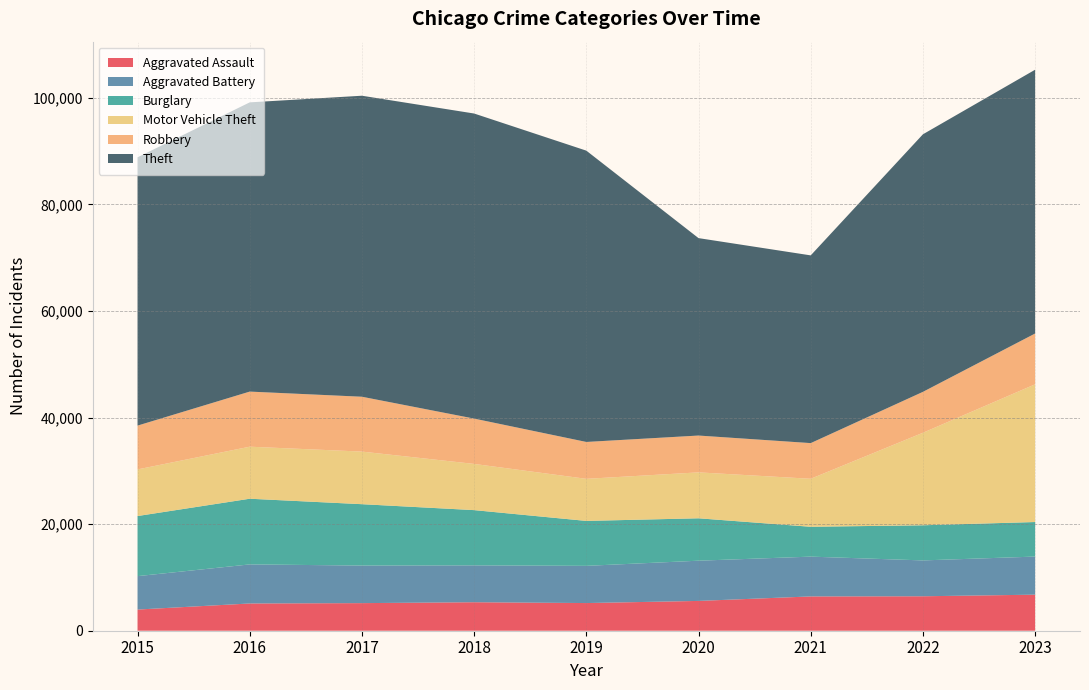

Reading right to left, extract all data points from this chart.

Aggravated Assault: 6766	6466	6436	5593	5192	5347	5179	5112	3973
Aggravated Battery: 7149	6729	7468	7549	6982	6920	7050	7333	6270
Burglary: 6484	6595	5603	7958	8433	10366	11517	12326	11280
Motor Vehicle Theft: 25848	17360	9009	8617	7897	8670	9871	9766	8748
Robbery: 9531	7677	6693	6911	6921	8506	10294	10340	8222
Theft: 49503	48334	35230	37051	54669	57252	56489	54279	50352